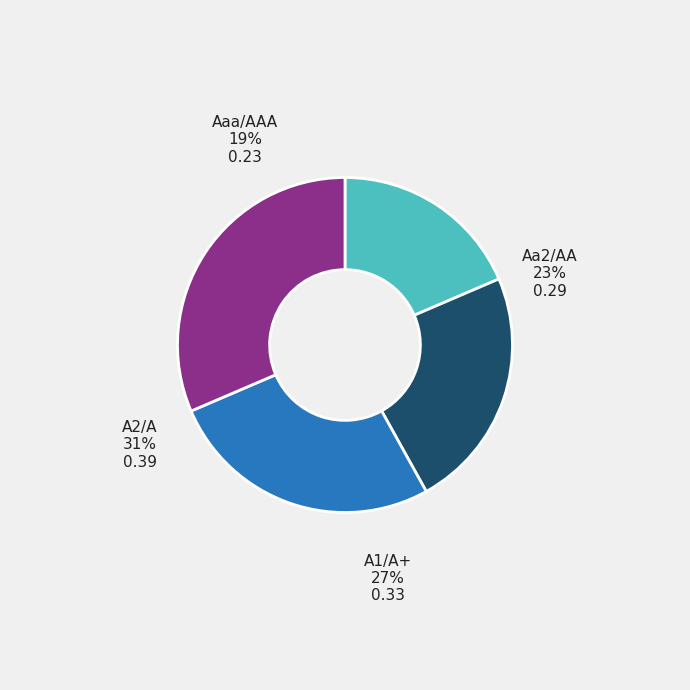

Which category has the biggest portion of the pie?

A2/A